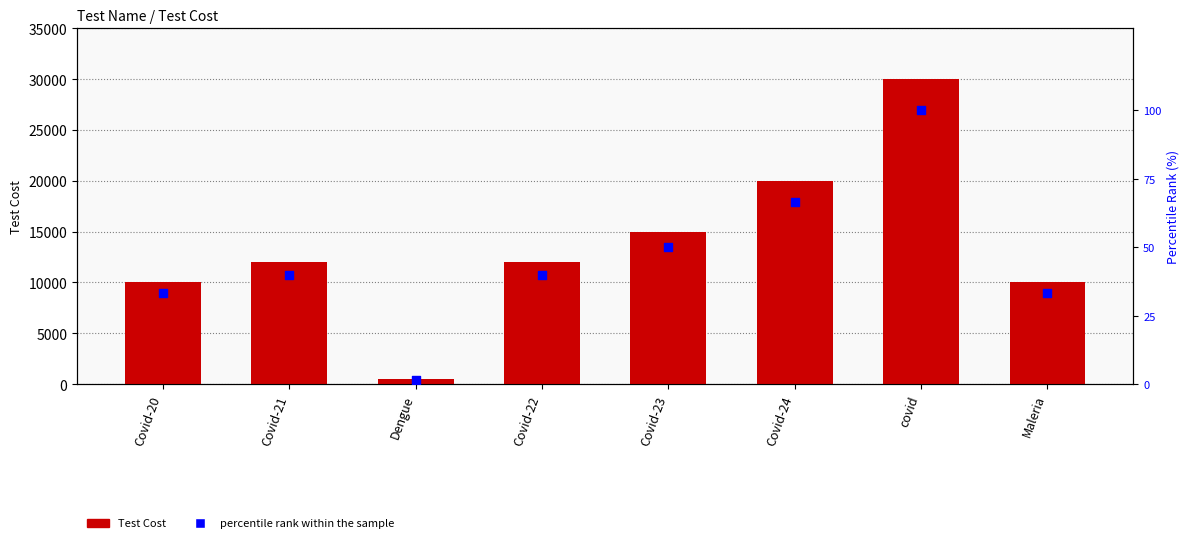

Which series has the largest Y range (max minus min)?

Test Cost